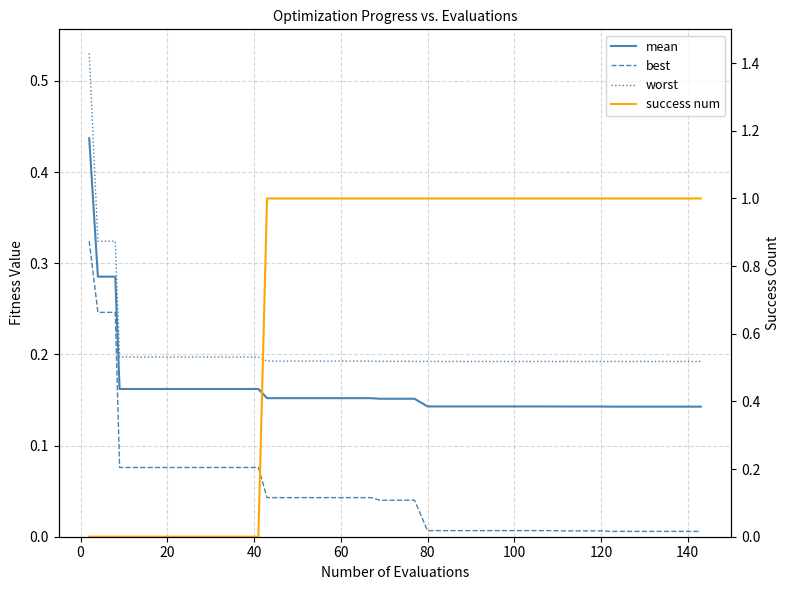

What is the lowest value of the worst series?

0.2